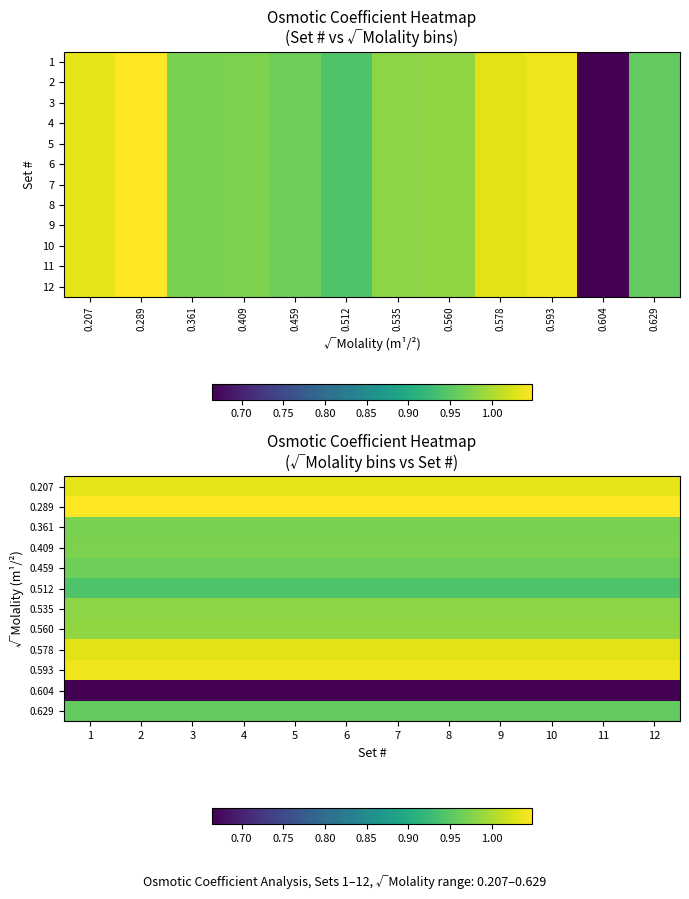

What is the average value of the 0.289 series?

1.0